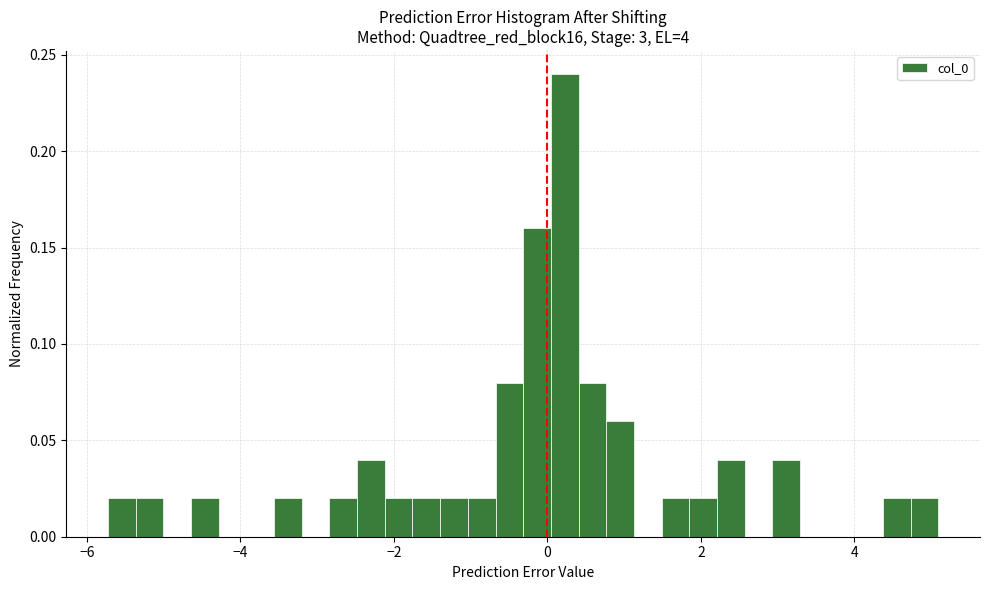

Read against the x-axis, roughly where is the centre of the tallest bar?

0.2